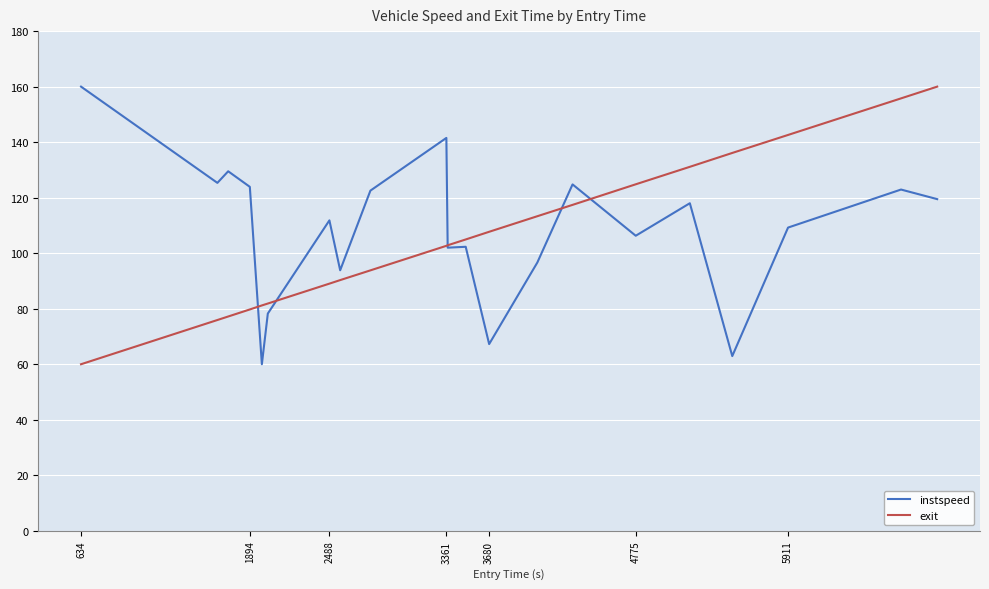

What is the highest value of the exit series?

160.0